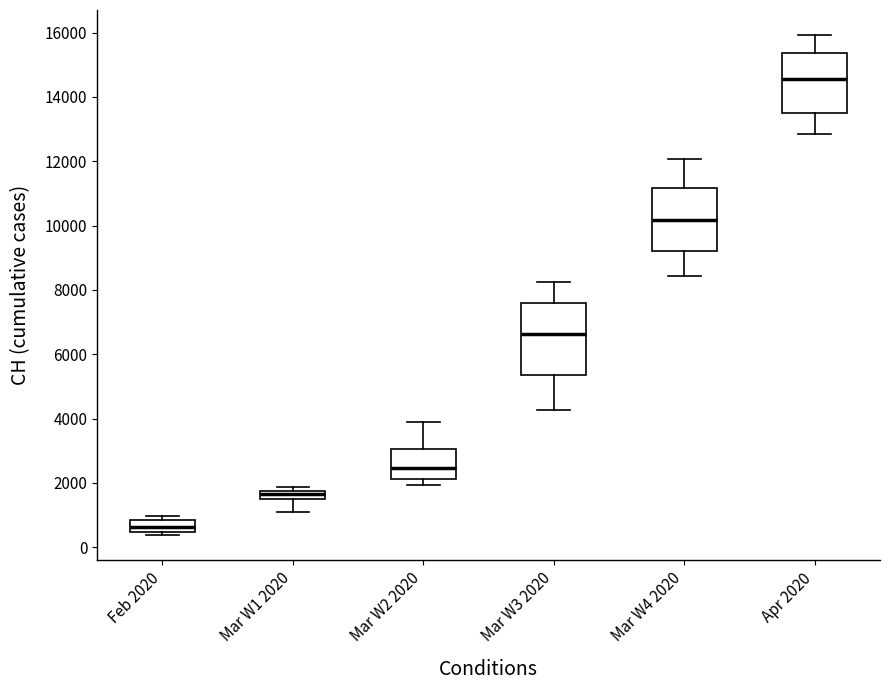

Comparing the boxes themselves (not the whiskers), which one is the tallest?

Mar W3 2020